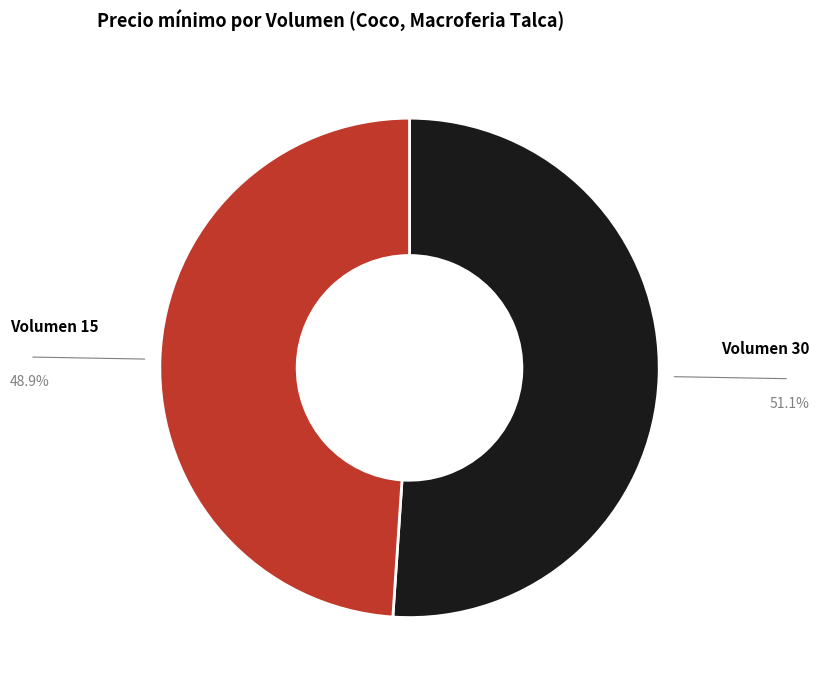

Approximately how many times larger is the value at Volumen 30 compared to Volumen 15?

1.0